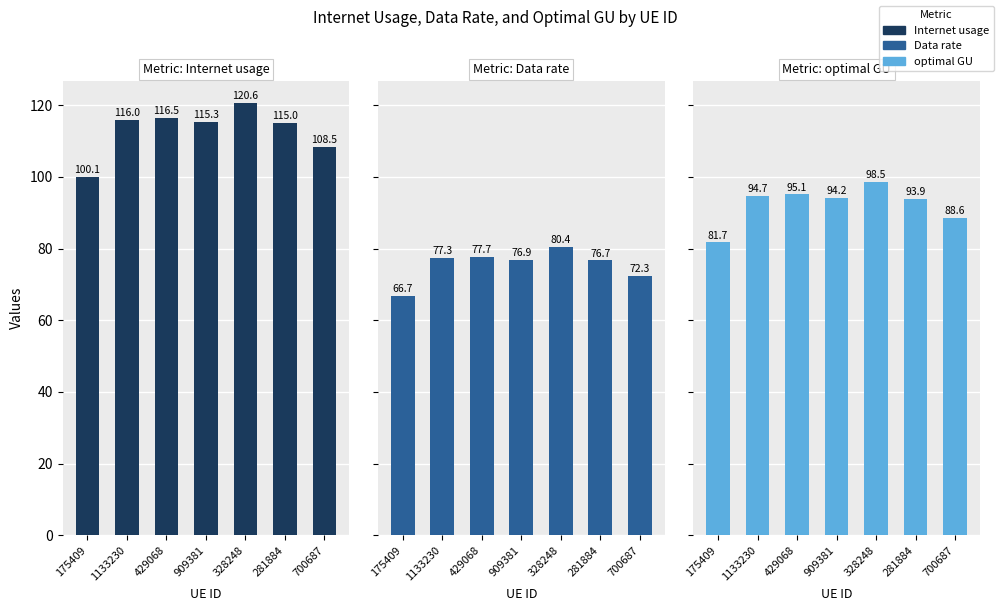

What is the difference between the maximum and minimum values in the Internet usage series?

20.5